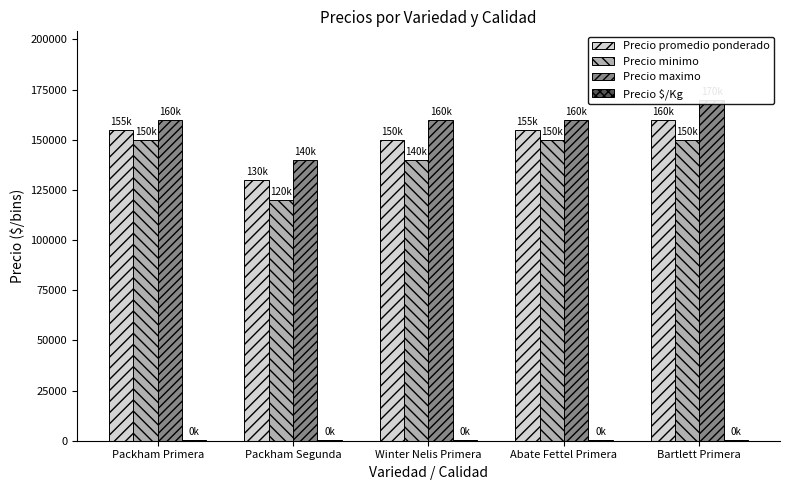

List the series in order of their peak value, lowest first.

Precio $/Kg, Precio minimo, Precio promedio ponderado, Precio maximo